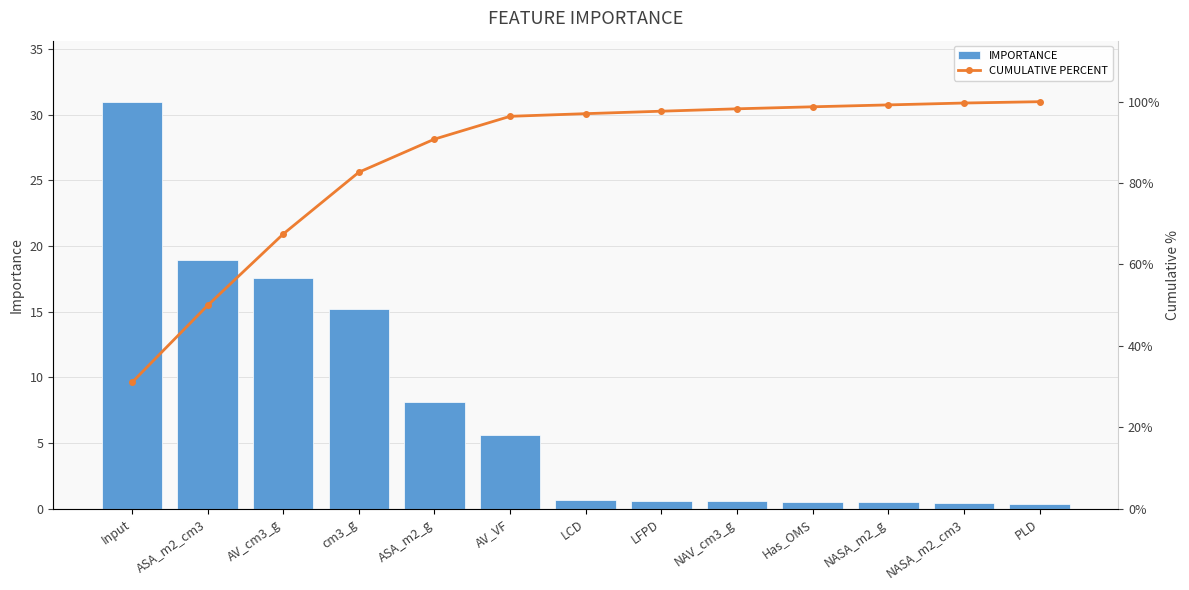

Are the bars horizontal?

No